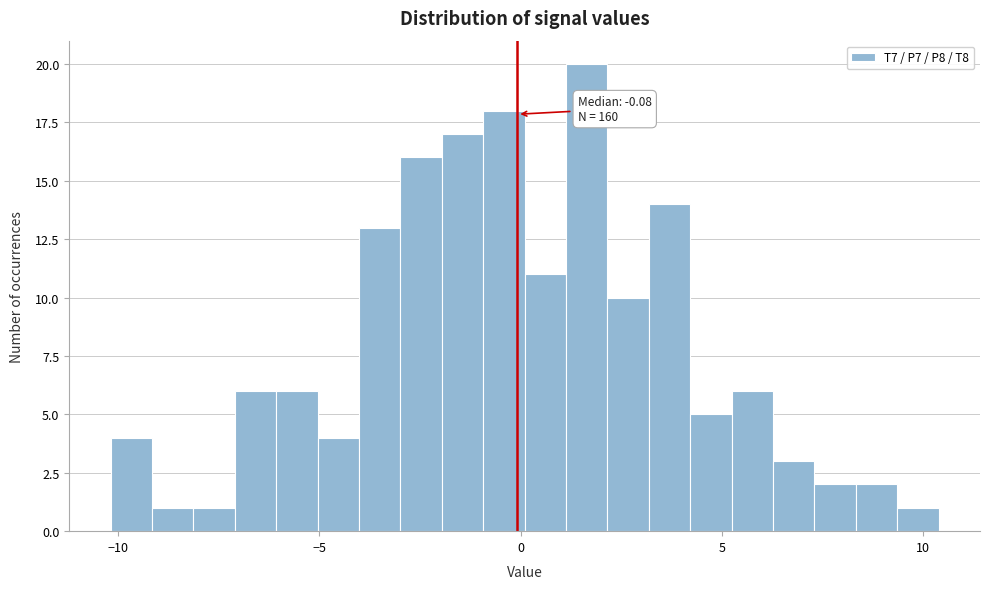

Around what value on the x-axis is the tallest bar? Give the approximate position of its centre, as read against the axis.

1.5